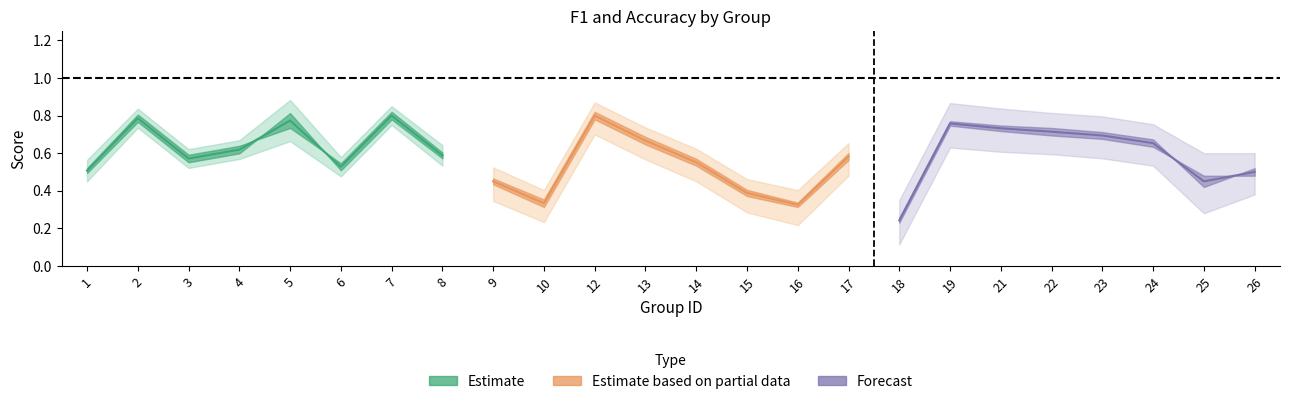

Where is accuracy nearest to the value 0?

18